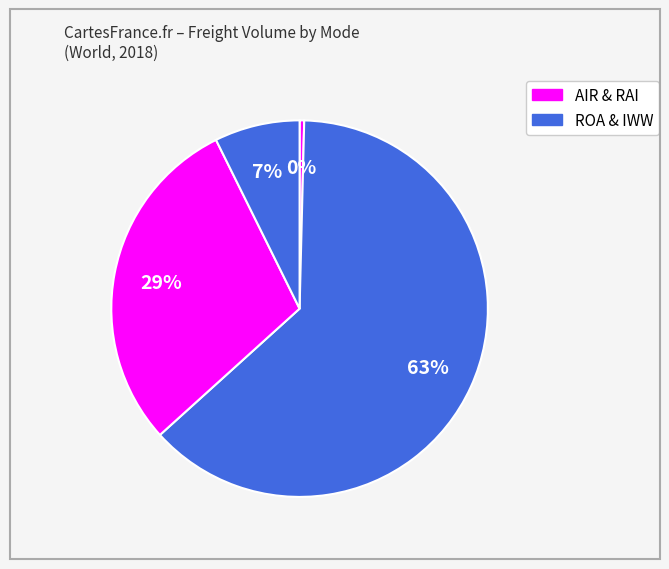

What is the majority slice?

ROA